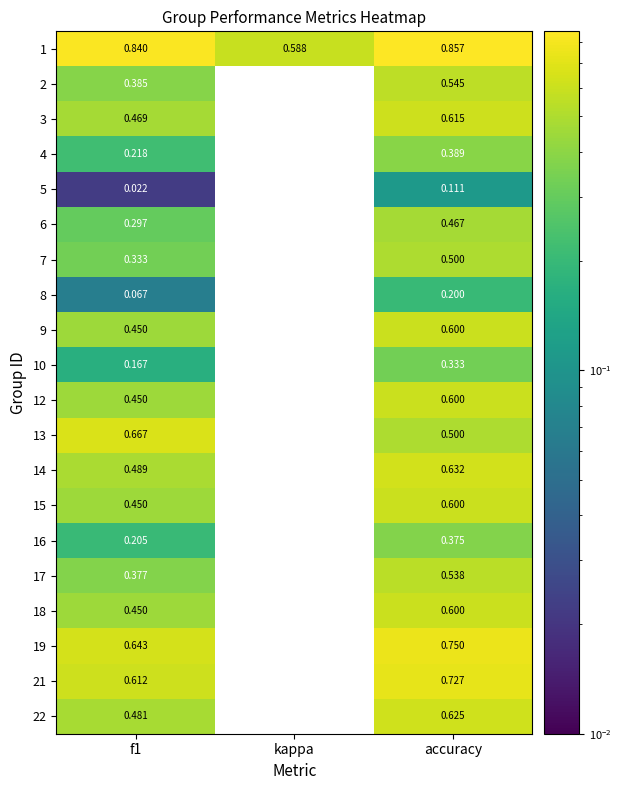

Count the number of data series in this chart.

20